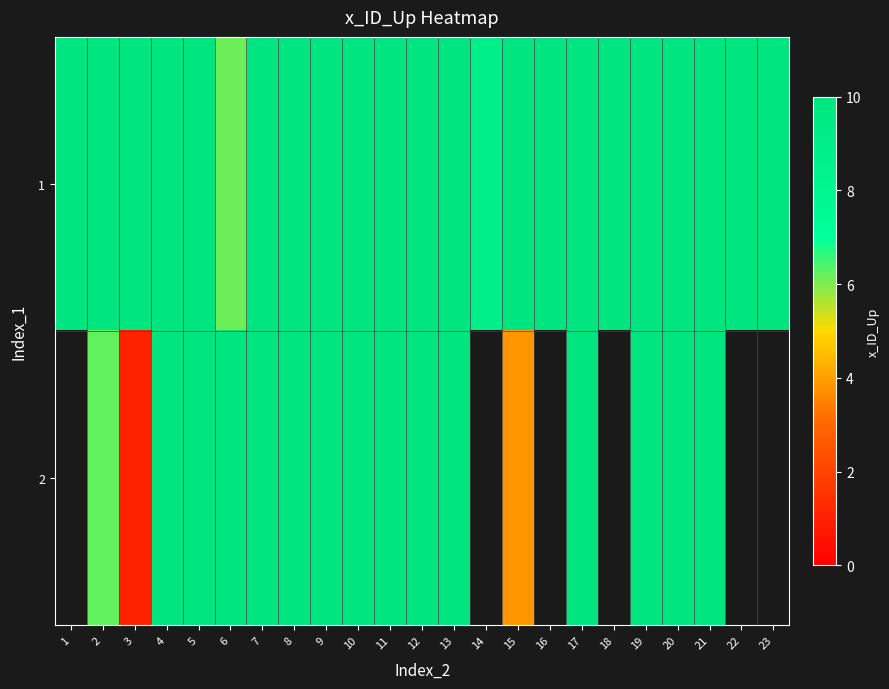

Is it true that 2 equals 10.0 at 5?

True